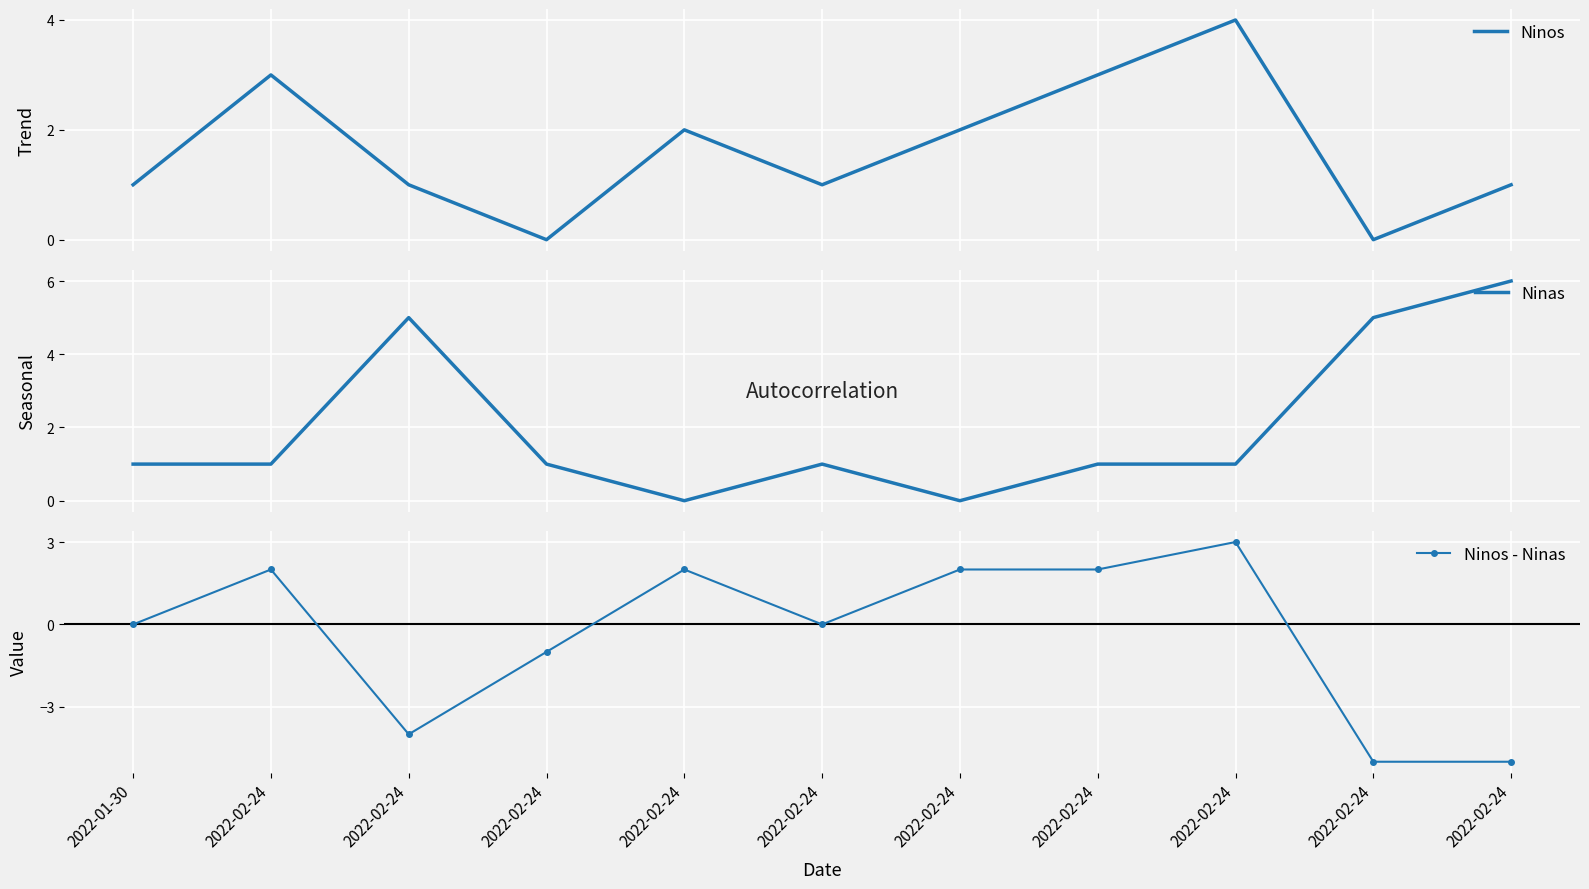

List the series in order of their overall mean, highest first.

Ninas, Ninos, Ninos - Ninas